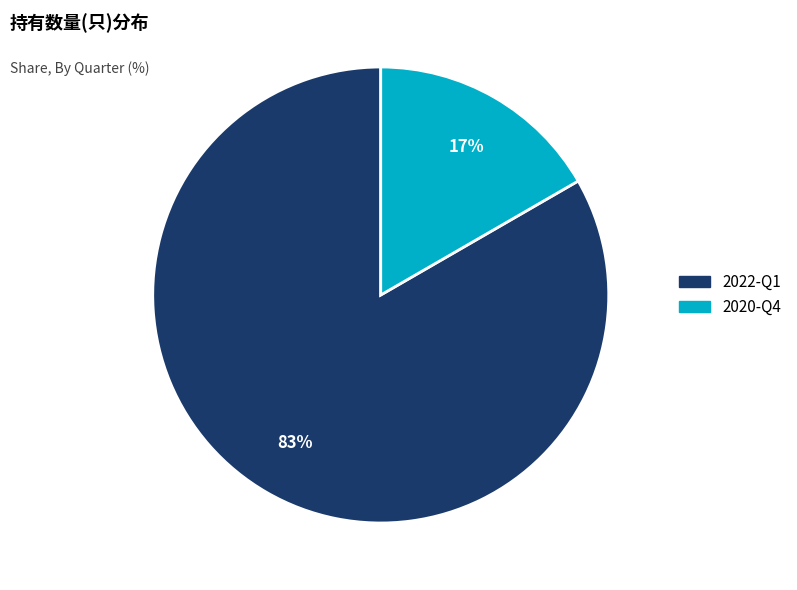

To the nearest percent, what is the average slice percentage?

50%